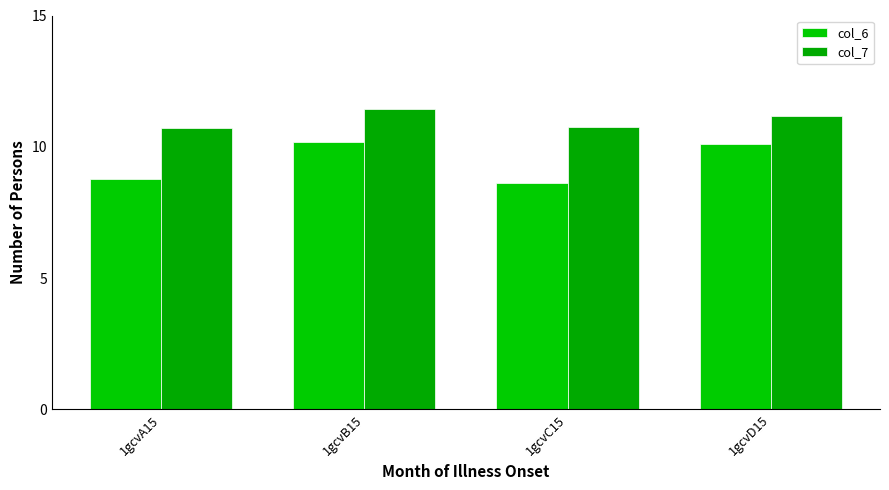

What is the label of the 3rd bar from the left?

1gcvC15